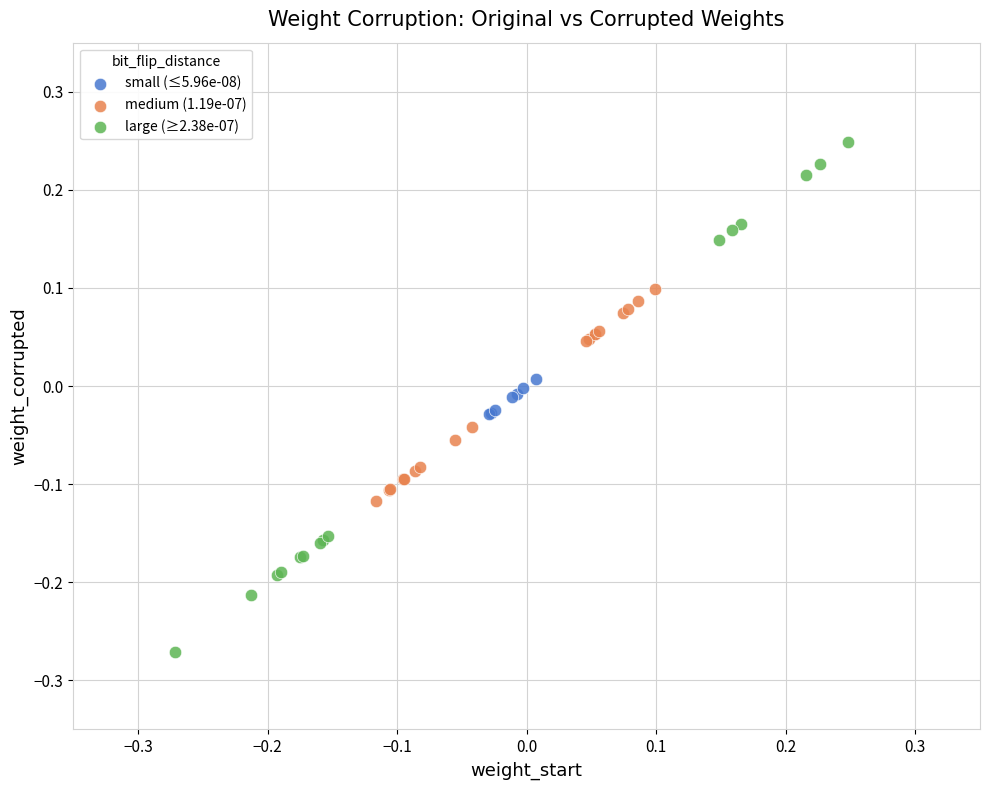

Which series reaches the minimum Y coordinate?

large (≥2.38e-07)